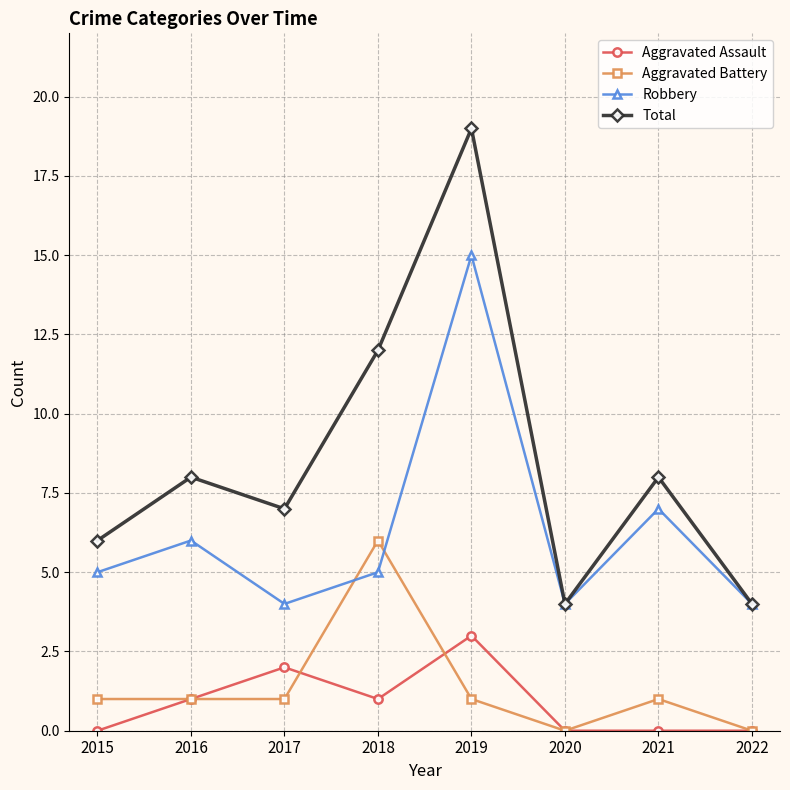

True or false: Total and Aggravated Assault cross at least once.

False